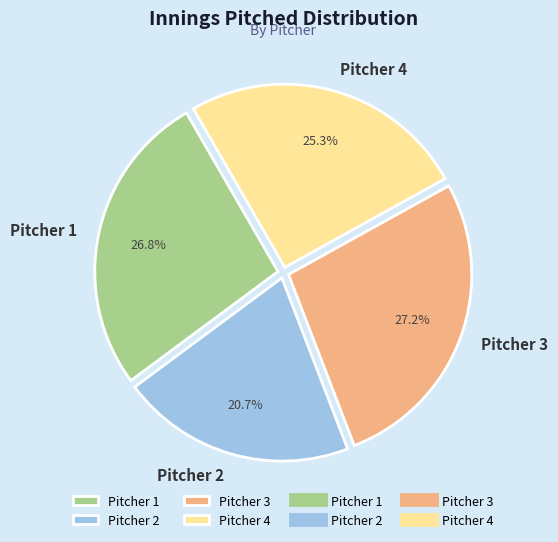

Which slice is the smallest?

Pitcher 2